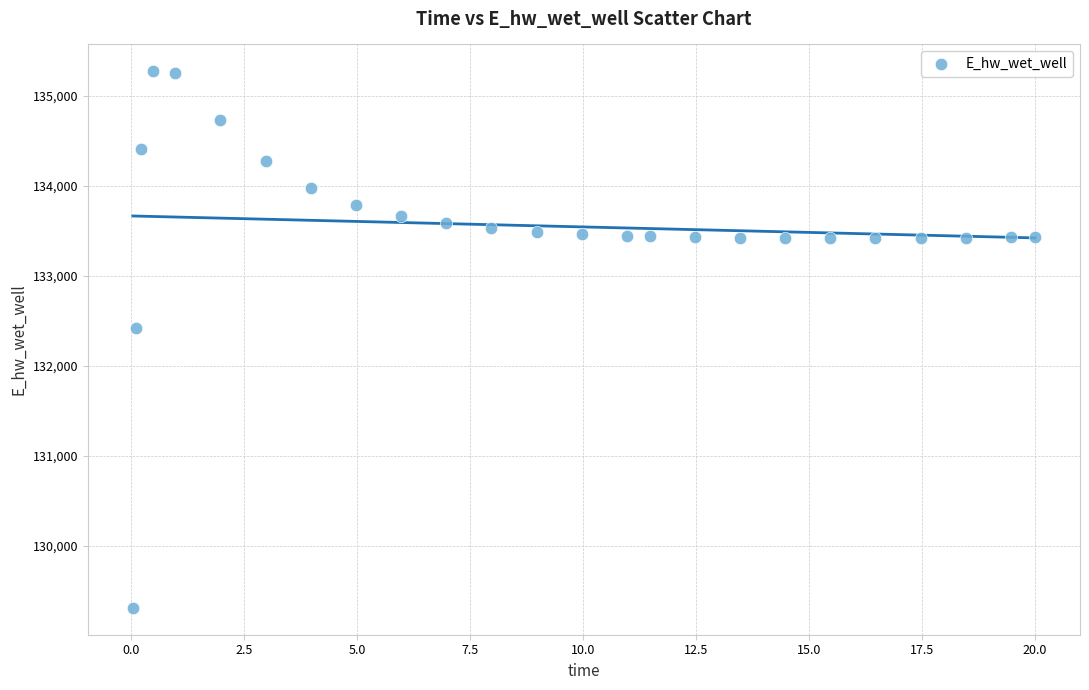

What is the range of Y values (max minus min)?

5964.0